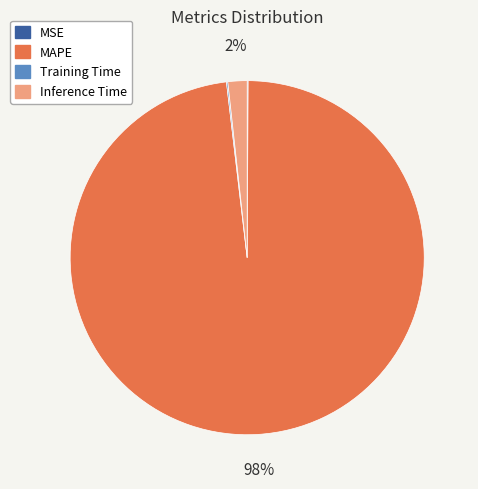

To the nearest percent, what is the average slice percentage?

25%